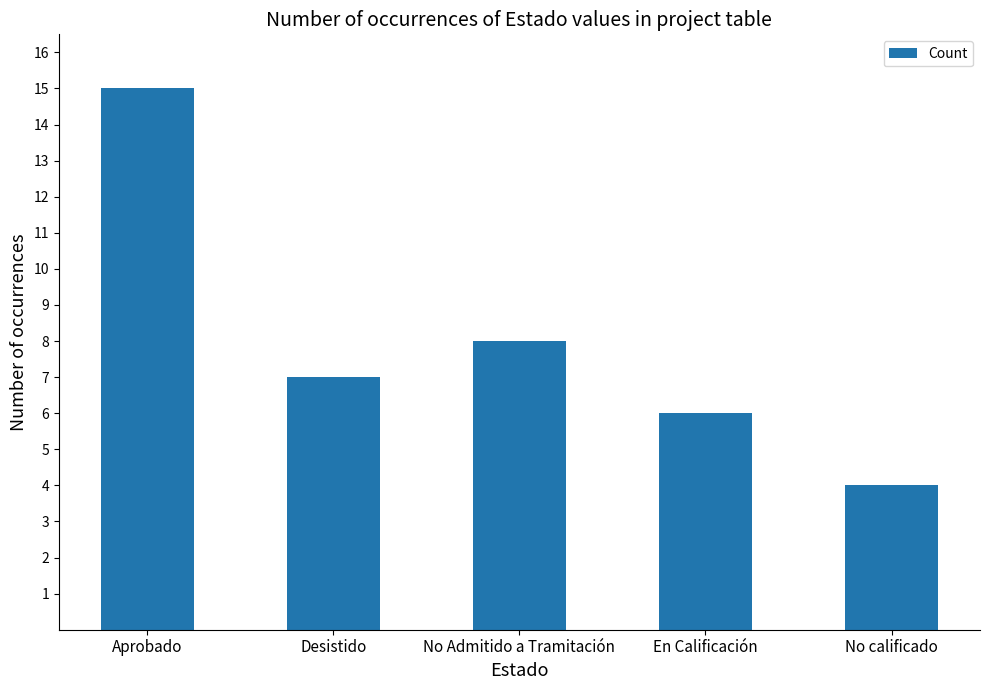

Which has a higher value, No Admitido a Tramitación or Desistido?

No Admitido a Tramitación